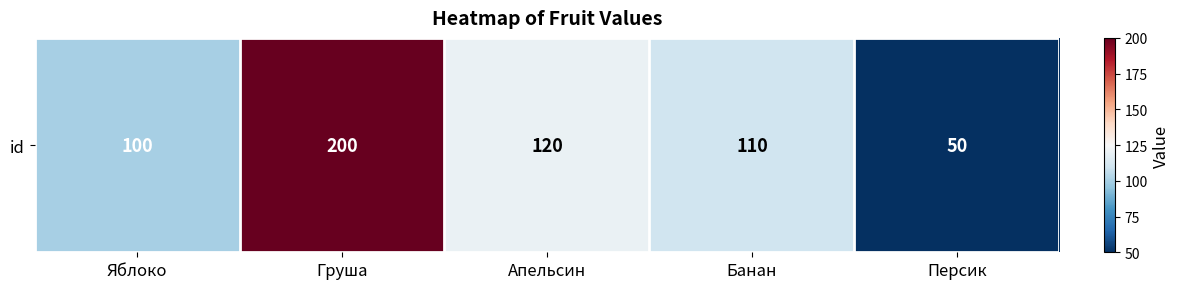

How many categories are shown in the chart?

5